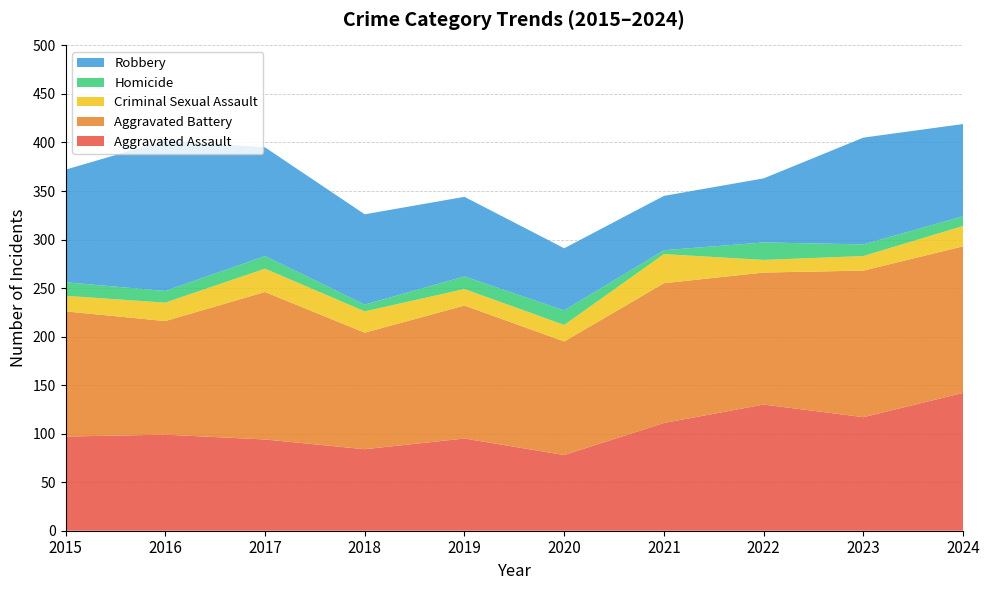

Reading left to right, extract all data points from this chart.

Aggravated Assault: 2015=97	2016=99	2017=94	2018=84	2019=95	2020=78	2021=111	2022=130	2023=117	2024=142
Aggravated Battery: 2015=129	2016=117	2017=152	2018=120	2019=137	2020=117	2021=144	2022=136	2023=151	2024=151
Criminal Sexual Assault: 2015=16	2016=19	2017=24	2018=22	2019=17	2020=17	2021=30	2022=13	2023=15	2024=21
Homicide: 2015=14	2016=12	2017=13	2018=7	2019=13	2020=15	2021=4	2022=18	2023=12	2024=10
Robbery: 2015=116	2016=155	2017=112	2018=93	2019=82	2020=64	2021=56	2022=66	2023=110	2024=95